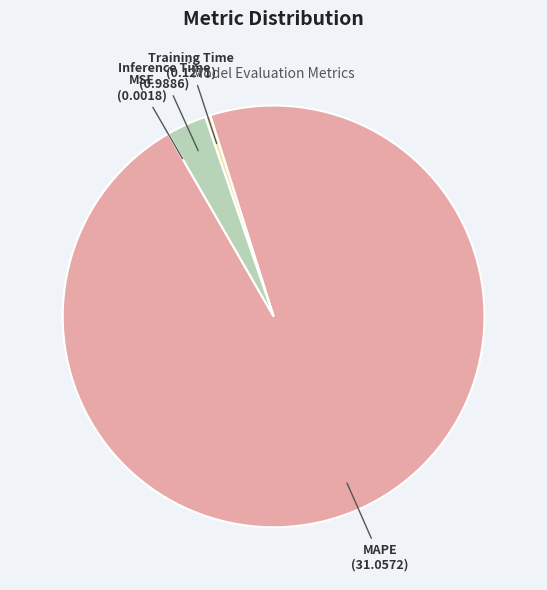

Which slice is the largest?

MAPE